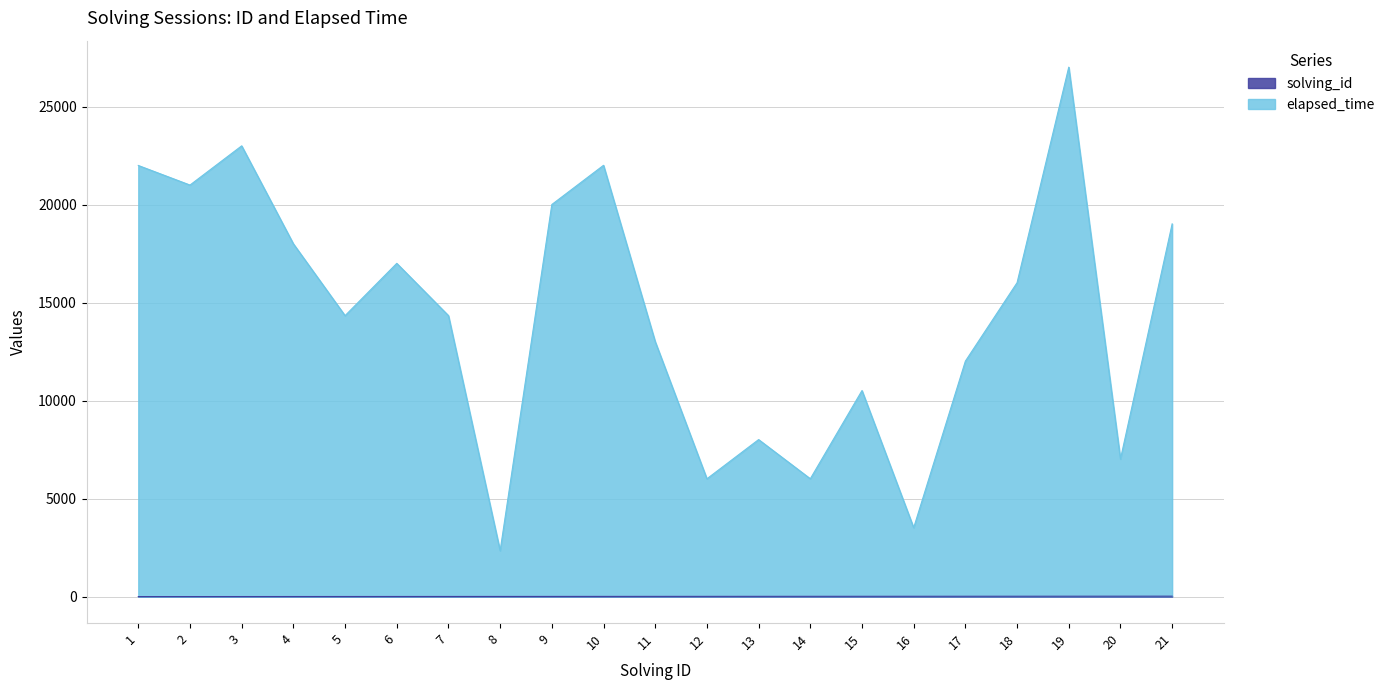

Reading right to left, extract all data points from this chart.

solving_id: 21=21	20=20	19=19	18=18	17=17	16=16	15=15	14=14	13=13	12=12	11=11	10=10	9=9	8=8	7=7	6=6	5=5	4=4	3=3	2=2	1=1
elapsed_time: 21=19021	20=7020	19=27019	18=16018	17=12017	16=3516	15=10515	14=6014	13=8013	12=6012	11=13011	10=22010	9=20009	8=2341	7=14340	6=17006	5=14338	4=18004	3=23003	2=21002	1=22001